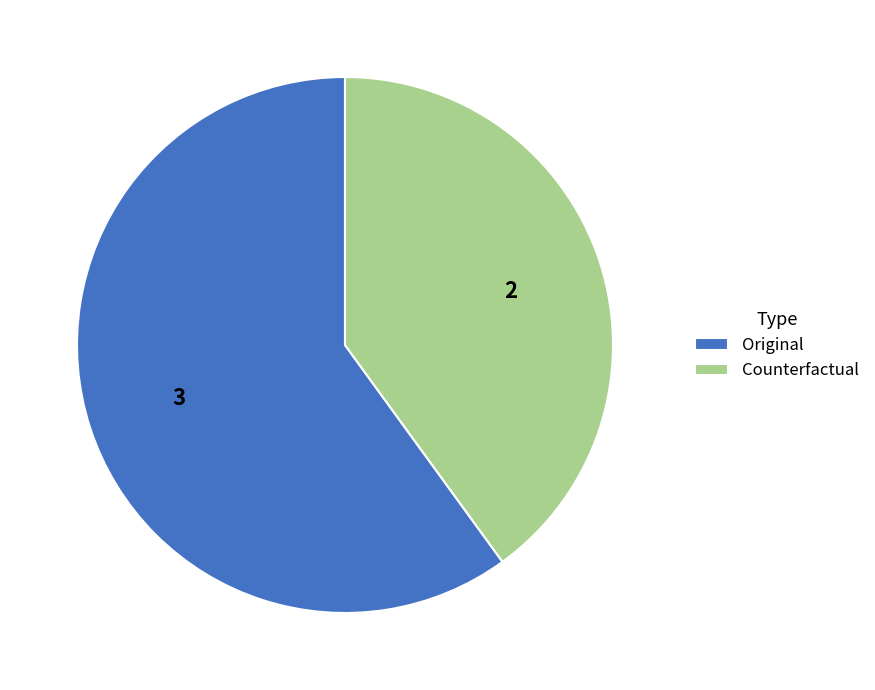

What is the majority slice?

Original